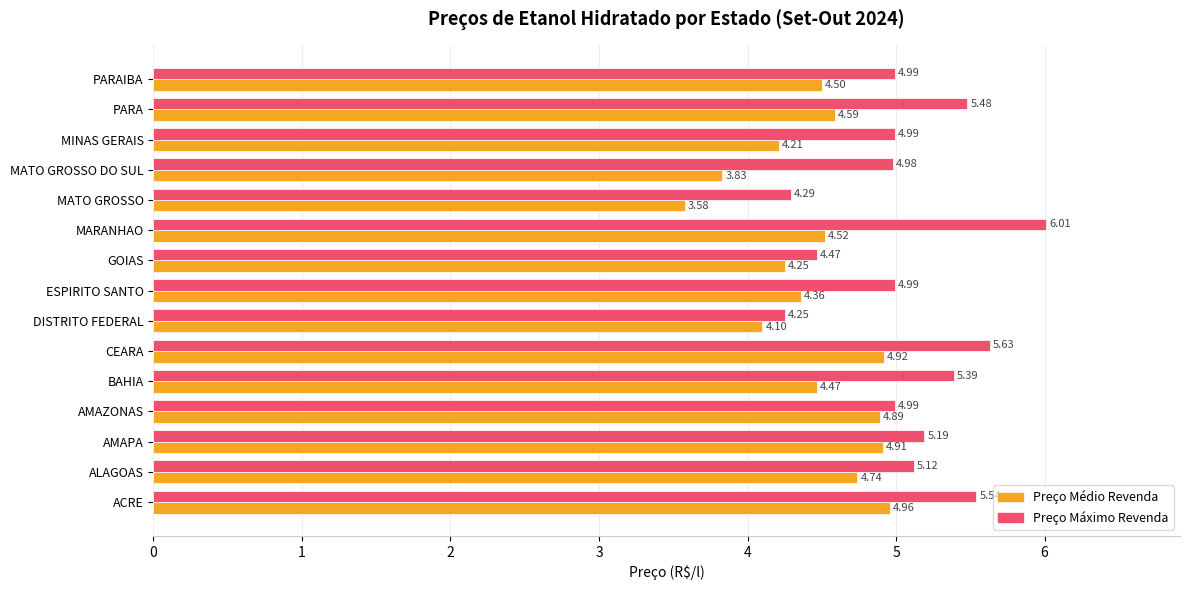

What is the average value of the Preço Médio Revenda series?

4.5